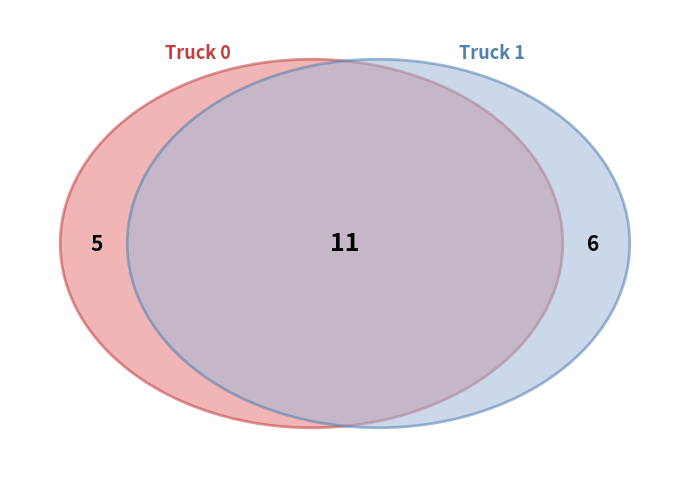

Which has a higher value, Truck 0 or Truck 1?

Truck 1